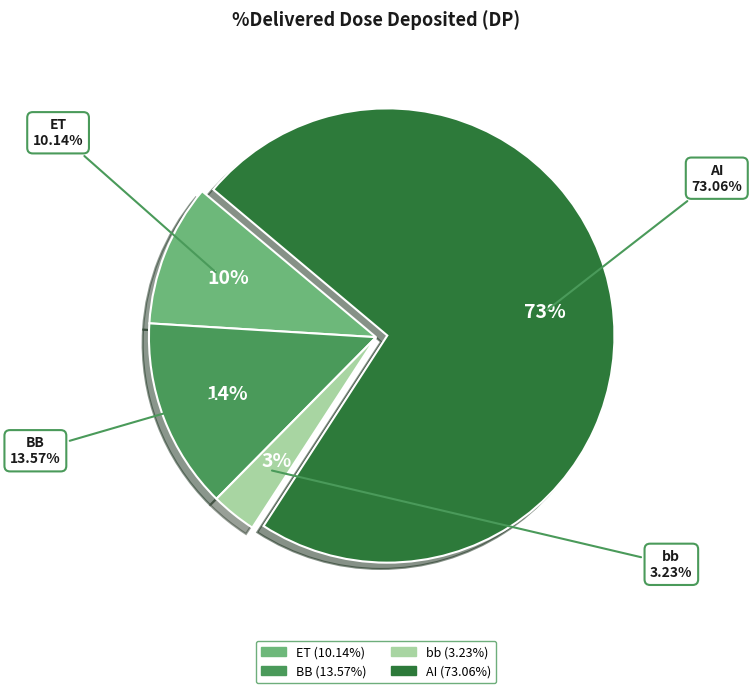

Combined, do Exhaled and BB account for over 50%?

No